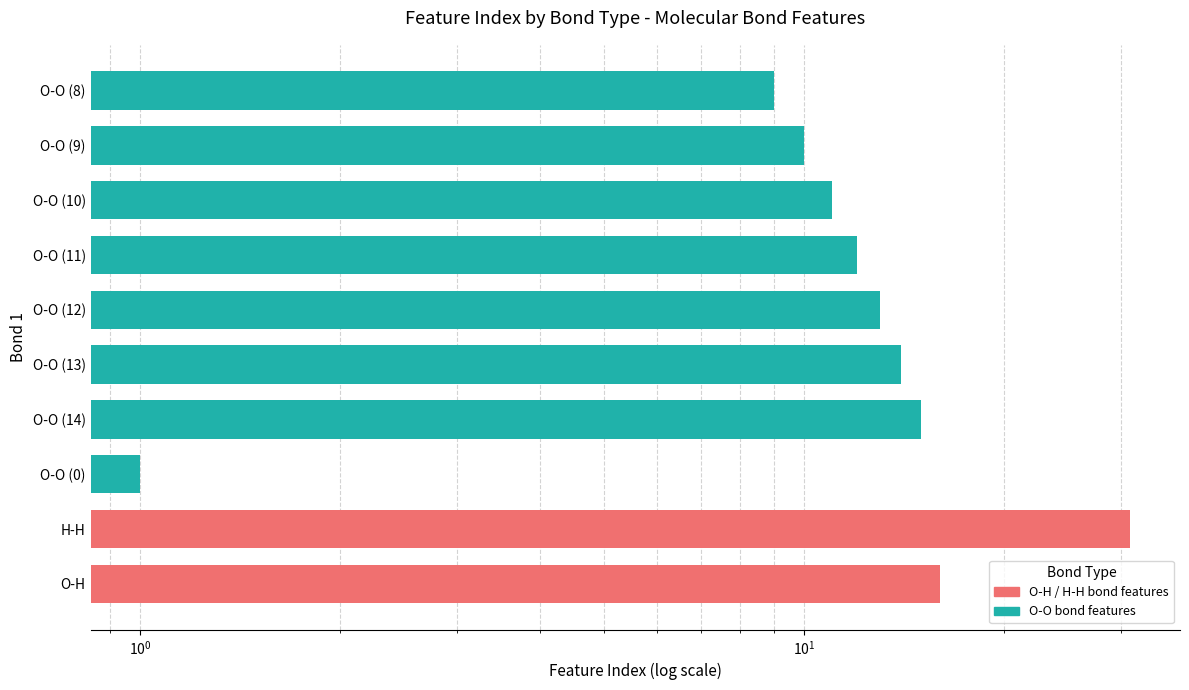

What is the label of the 1st bar from the left?

O-H